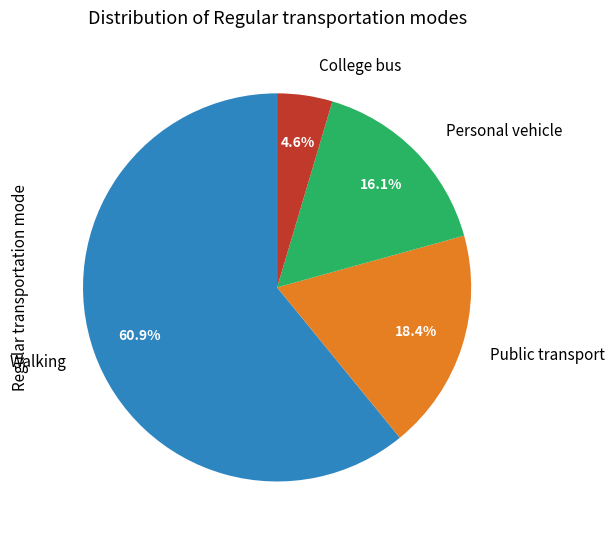

Which has a higher value, Personal vehicle or Walking?

Walking